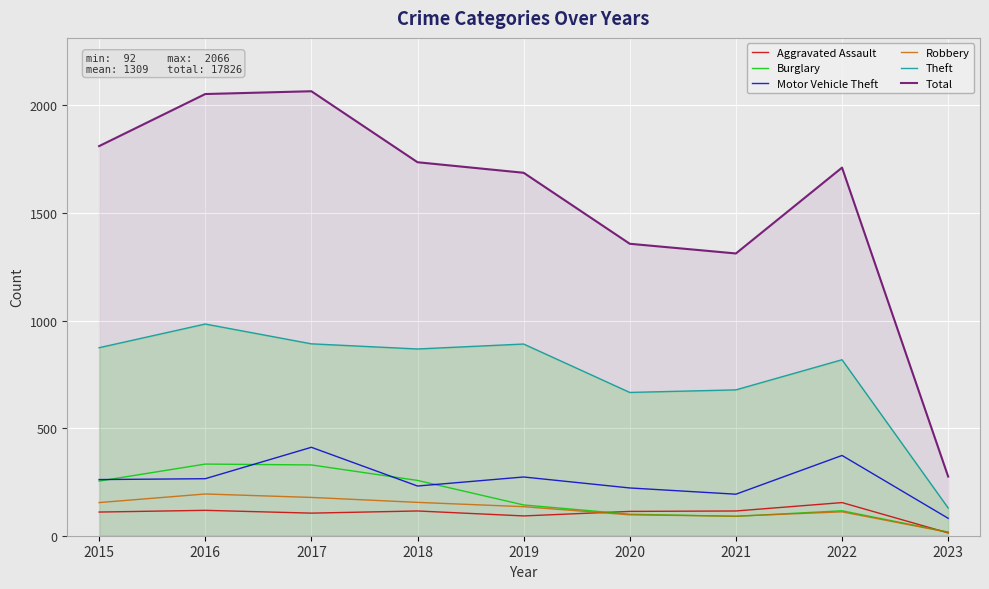

How many data points does each series have?

9